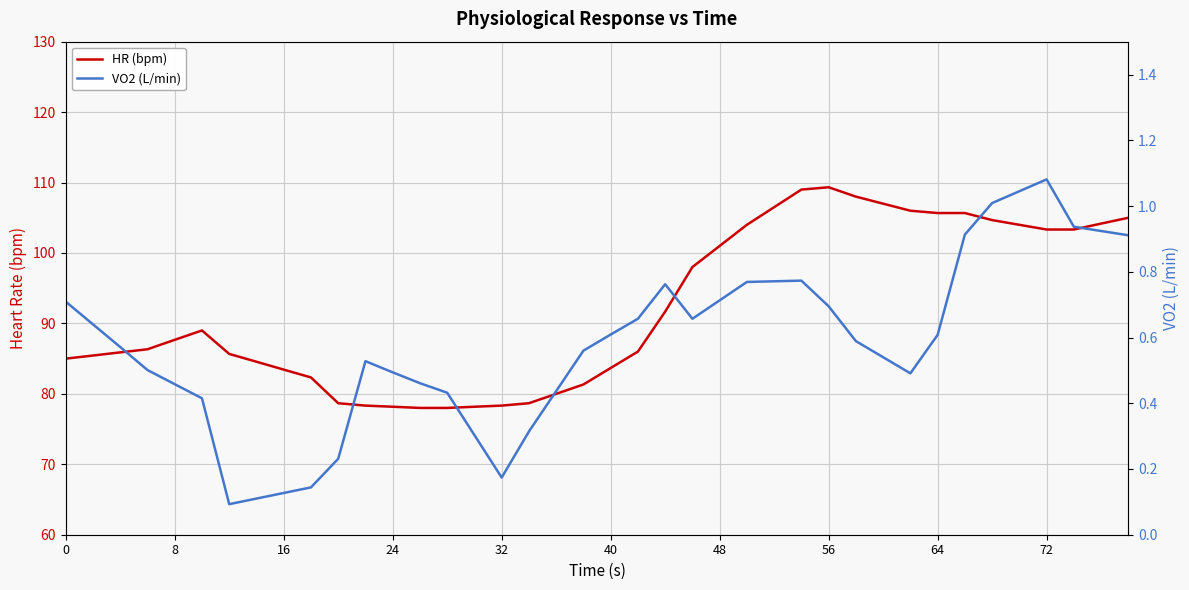

True or false: HR (bpm) and VO2 (L/min) cross at least once.

False